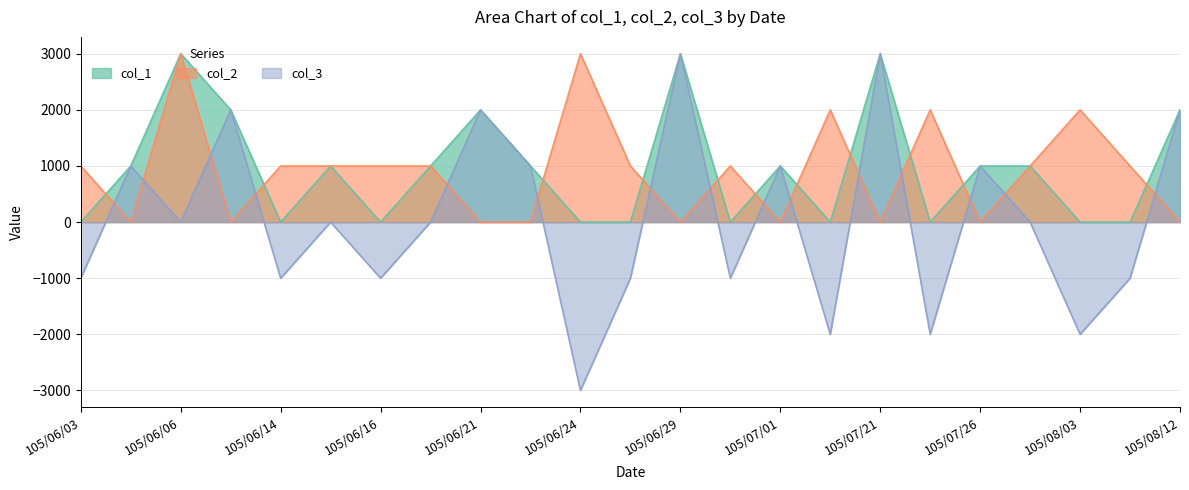

How many col_3 values are between -1000 and 1000?

14